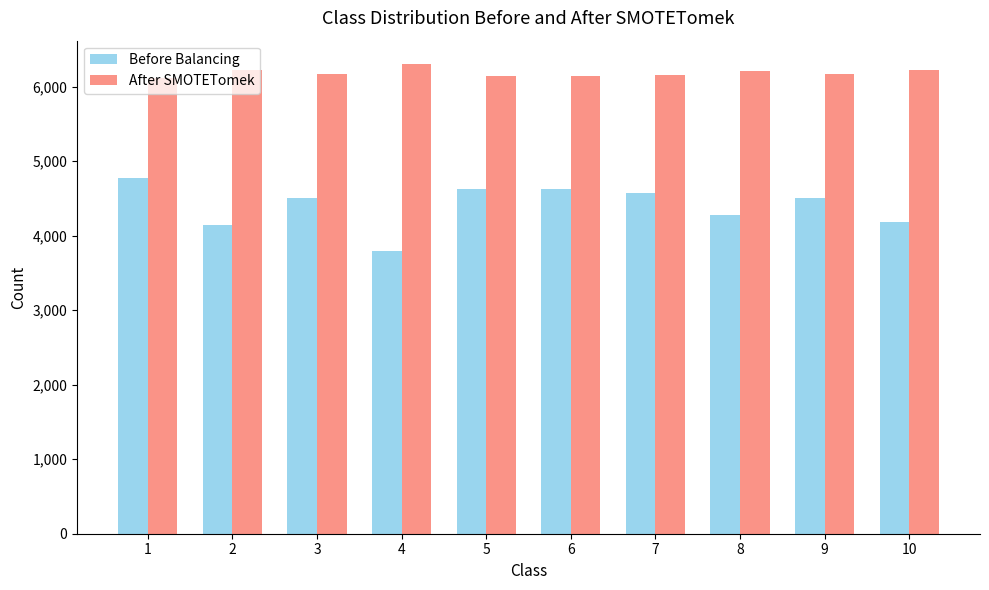

At how many categories does at least one series exceed 4948?

10